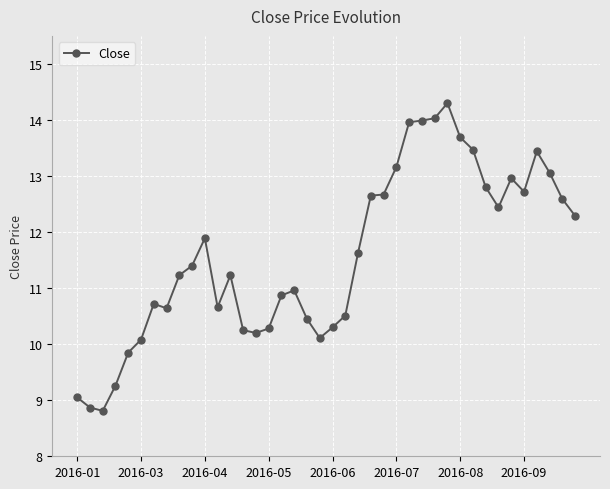

True or false: there are more than 0 points higher than both neighbors.

True